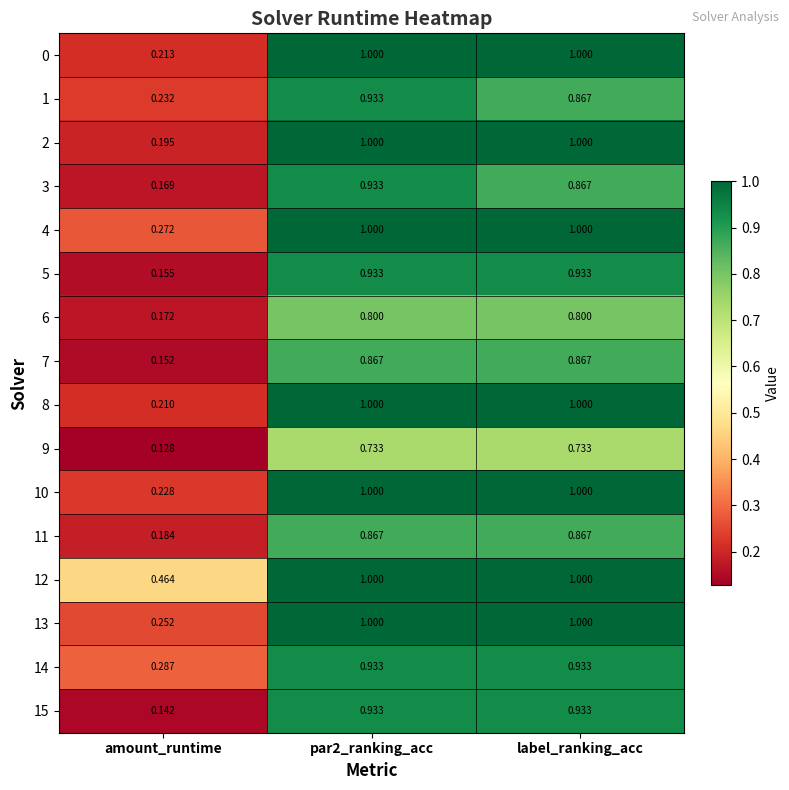

Which category has the lowest value in the 7 series?

amount_runtime